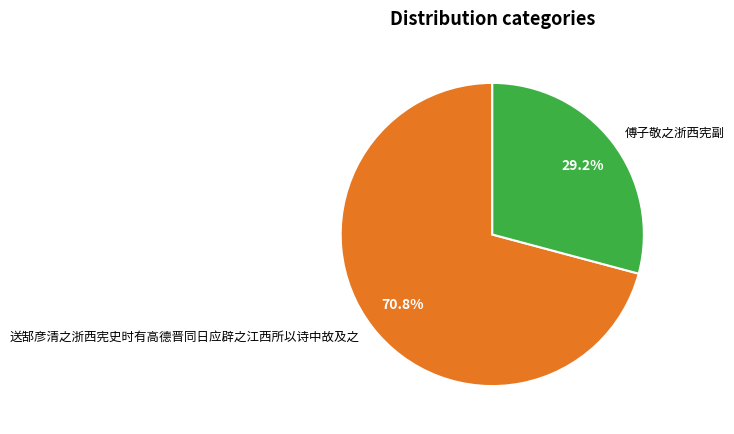

What is the ratio of the value at 傅子敬之浙西宪副 to the value at 送郜彦清之浙西宪史时有高德晋同日应辟之江西所以诗中故及之?

0.4